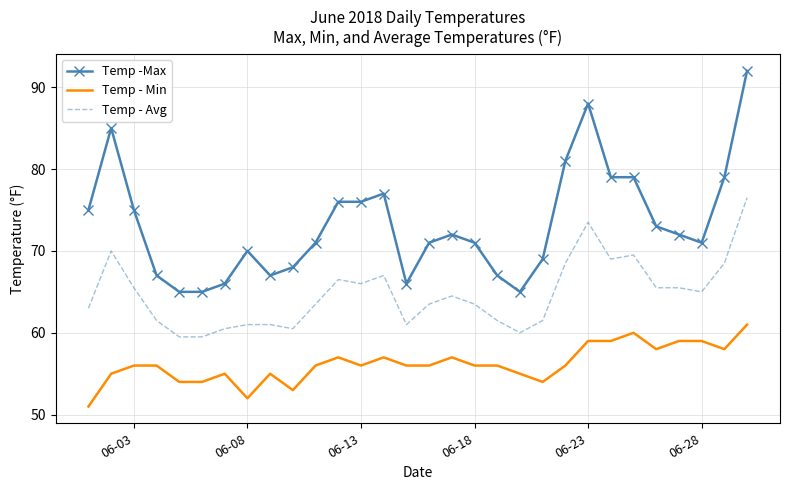

Which series has the largest total across all categories?

Temp -Max